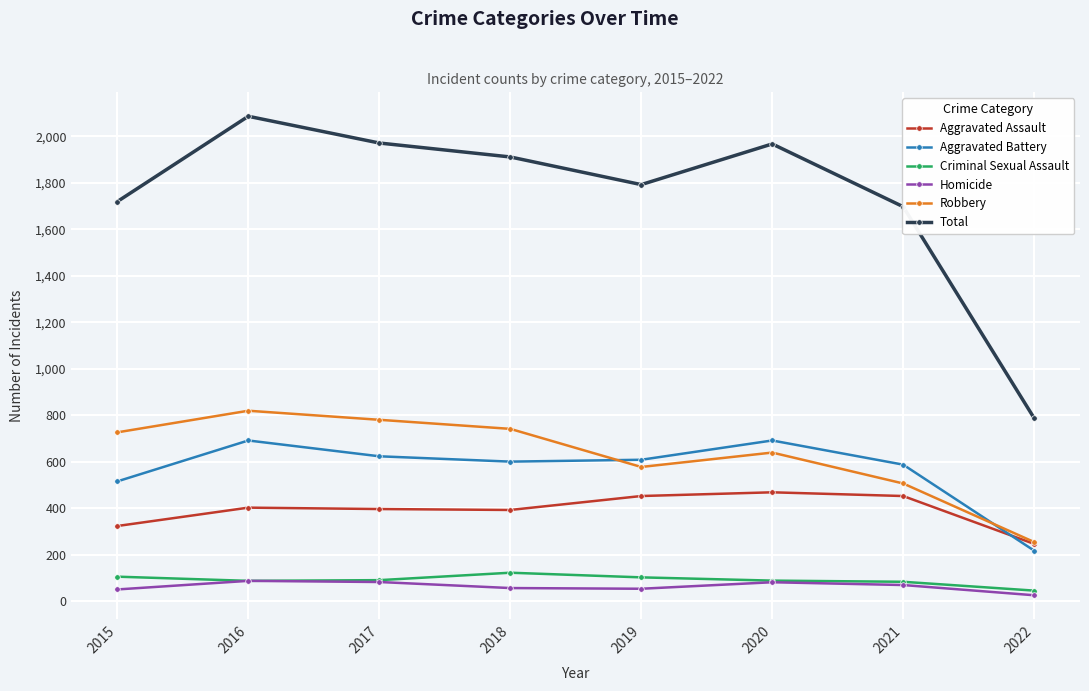

How many categories are shown in the chart?

8